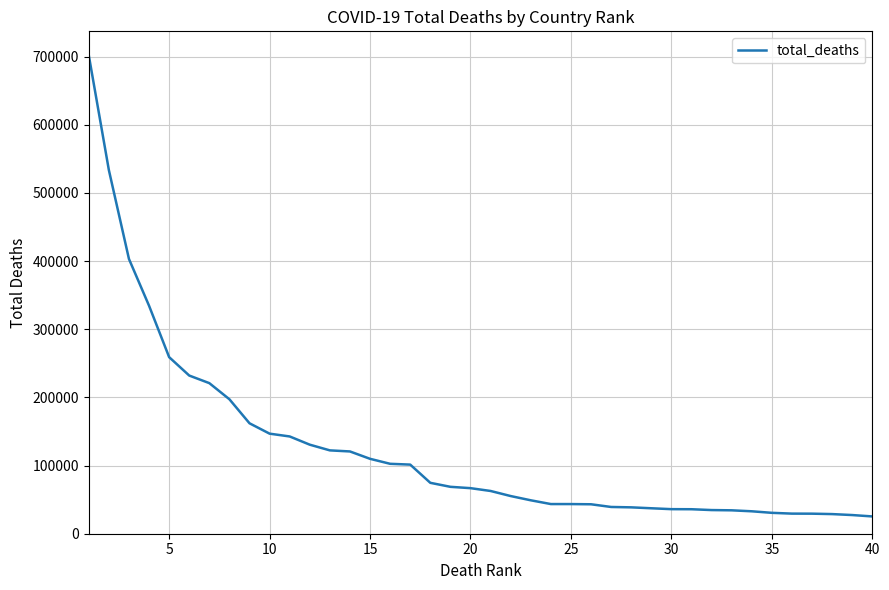

What is the difference between the maximum and minimum values?

676741